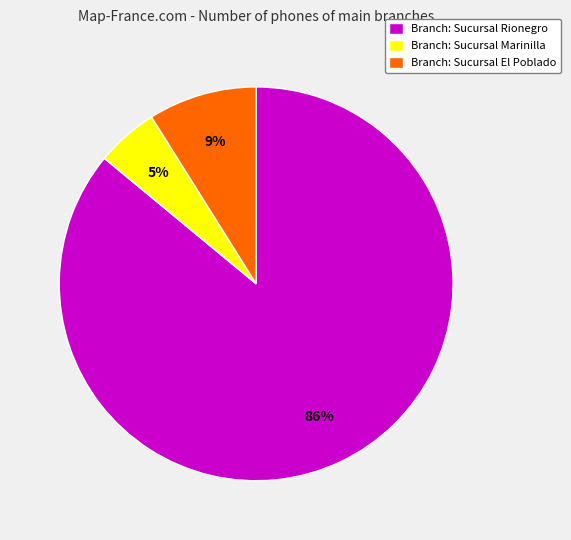

Is there any slice that represents more than half of the pie?

Yes